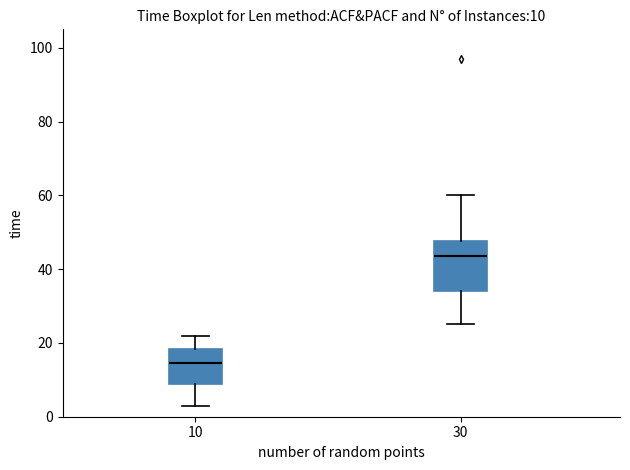

Which box has the lowest median line?

10